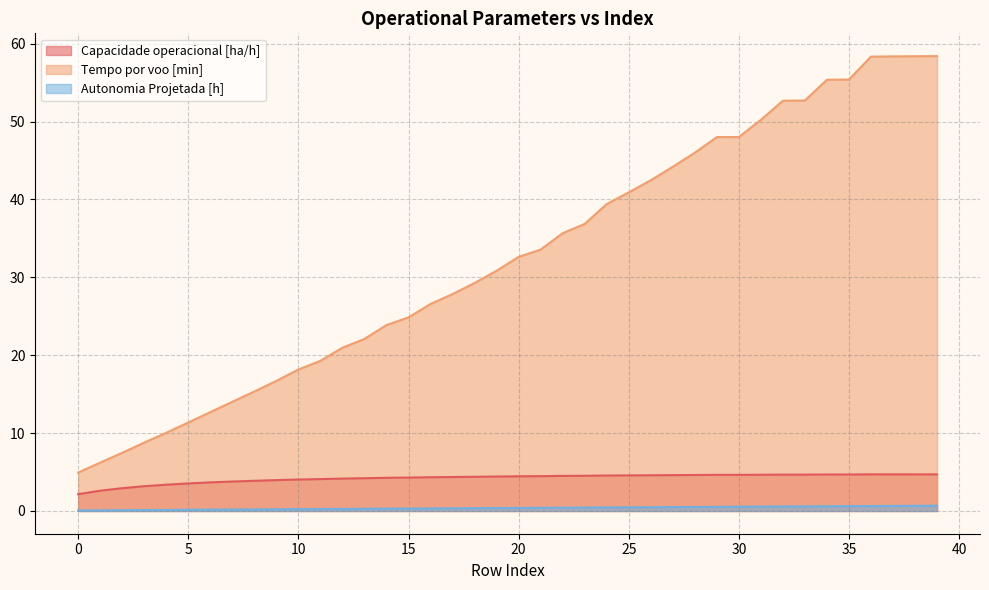

At how many categories does at least one series exceed 27?

23